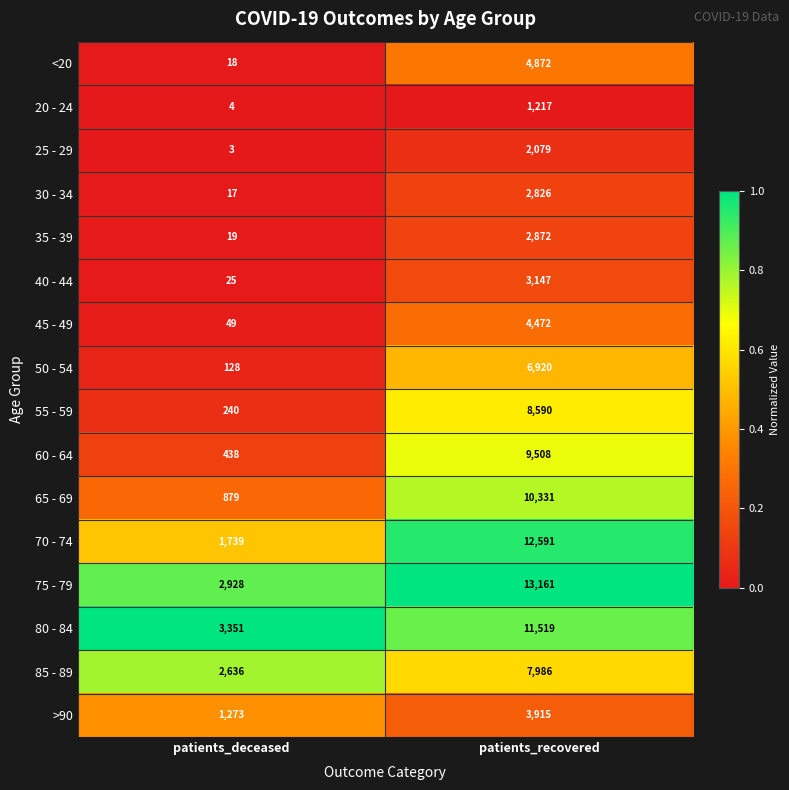

Count the number of categories in the chart.

2